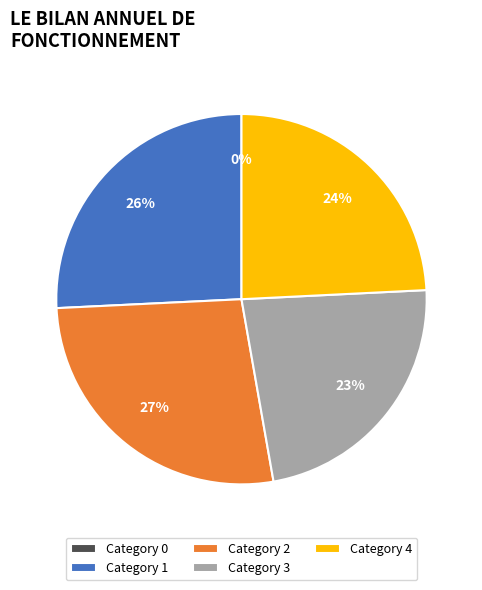

Does any single category account for the majority?

No